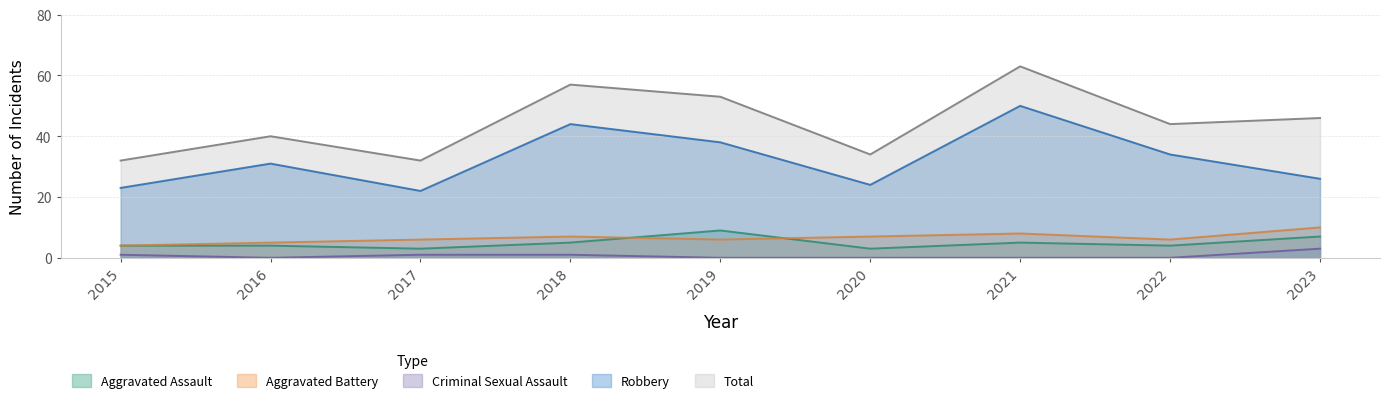

Rank the series at 2023 from highest to lowest value.

Total, Robbery, Aggravated Battery, Aggravated Assault, Criminal Sexual Assault